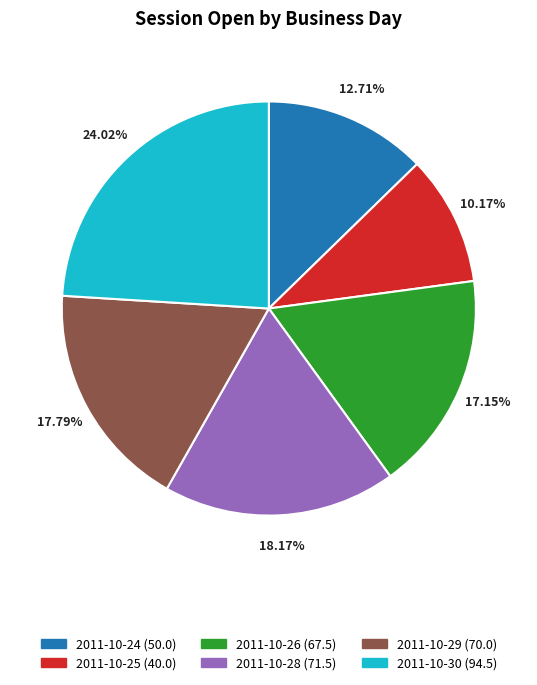

Is there any slice that represents more than half of the pie?

No